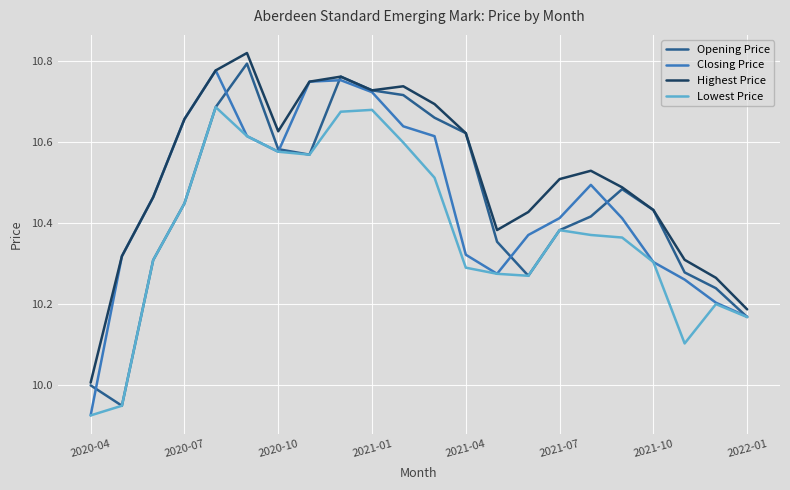

Which series has the largest total across all categories?

Highest Price